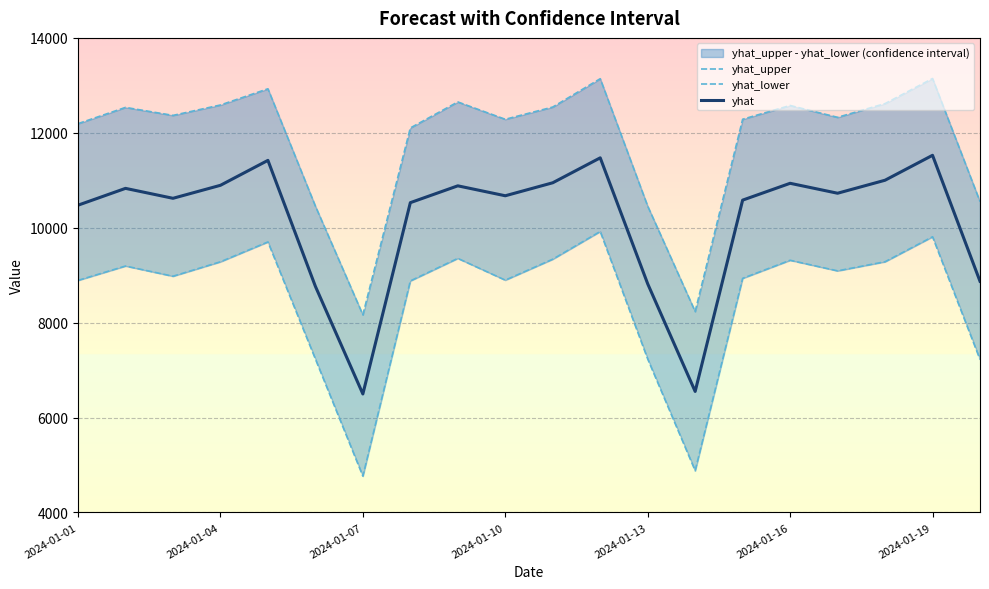

Count the number of data series in this chart.

3